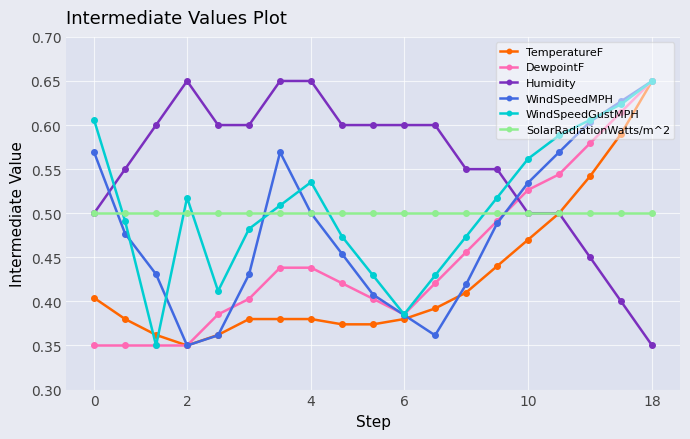

True or false: WindSpeedMPH has more than 2 interior local peaks.

False